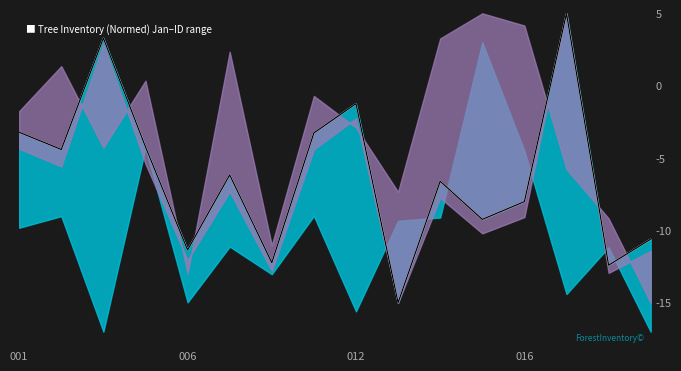

What is the average value of the circunferencia_normal series?

-6.2